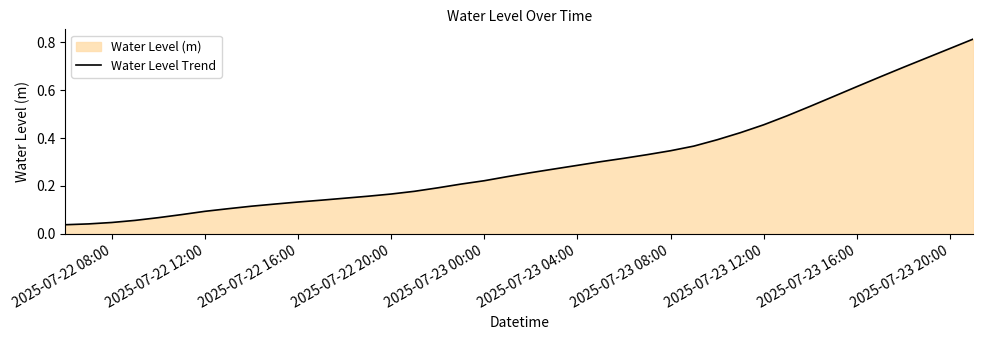

How many series are shown in this chart?

1